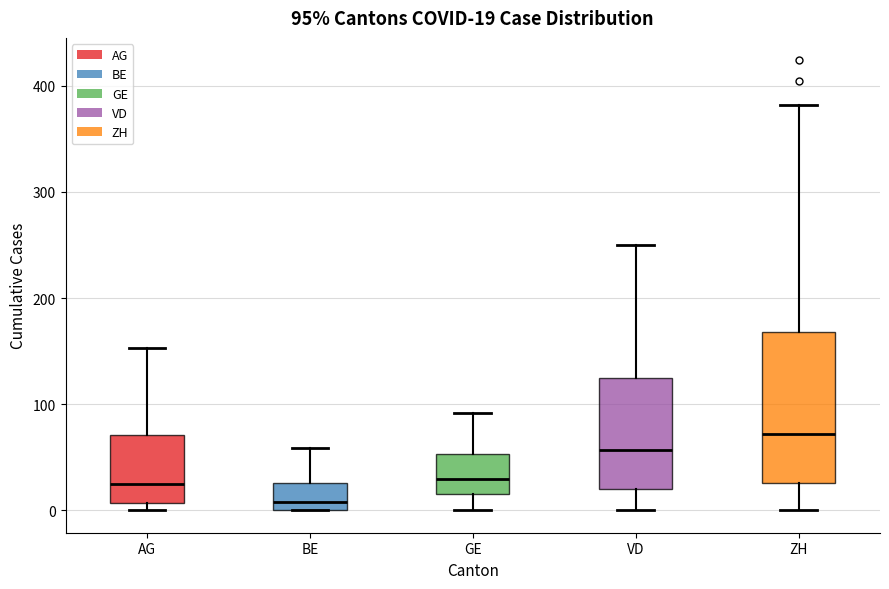

Which box's median line is the lowest?

BE